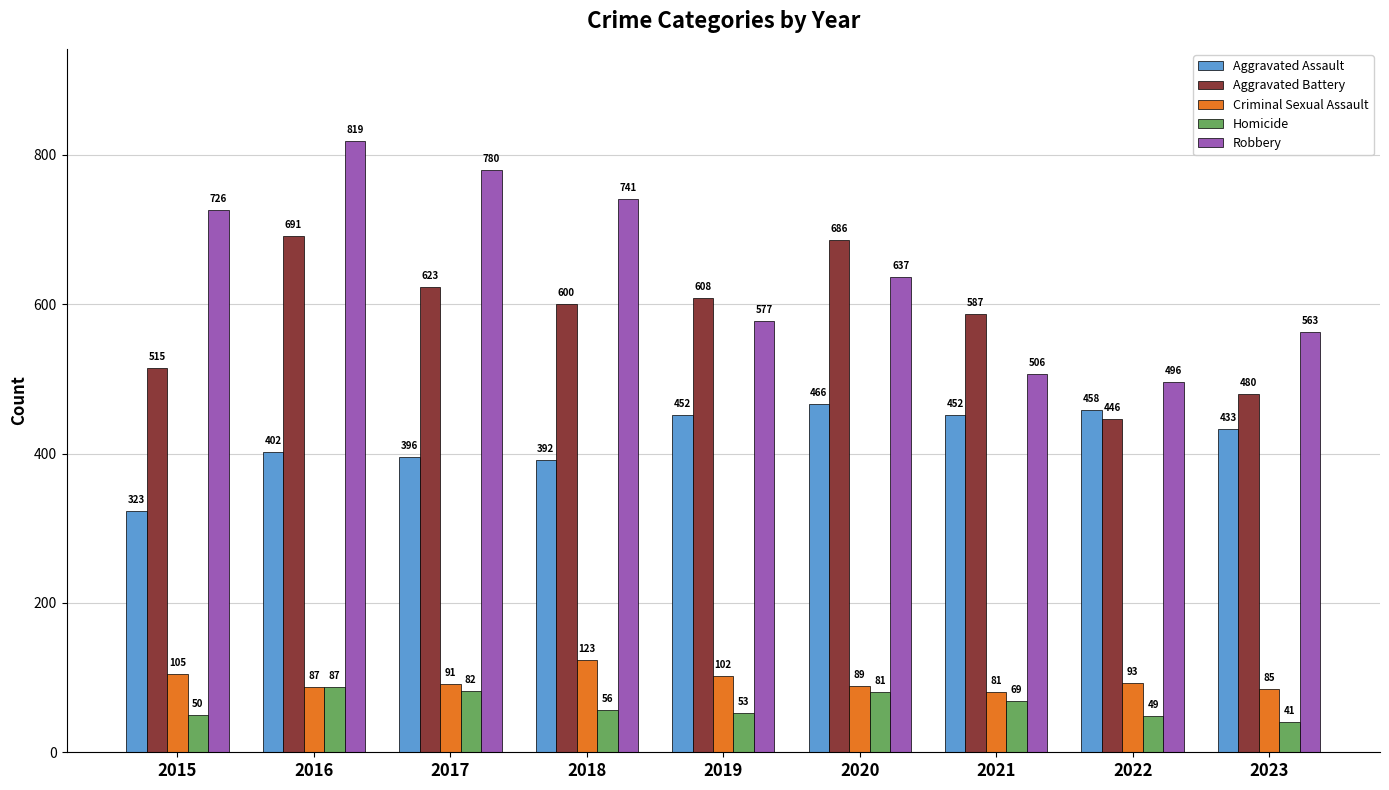

How many data points in Robbery are less than 637?

4